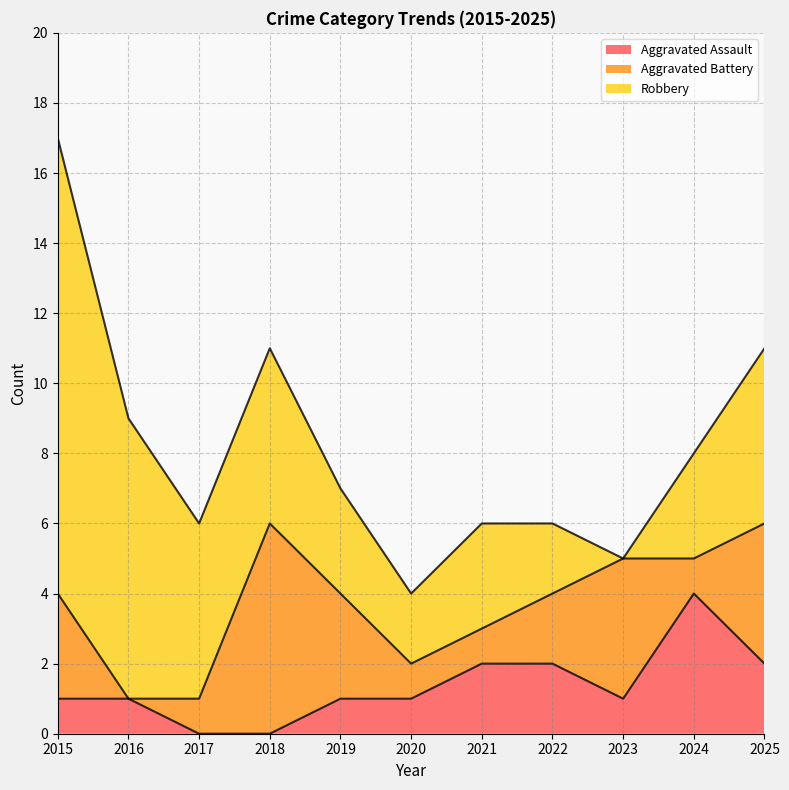

What is the average value of the Robbery series?

4